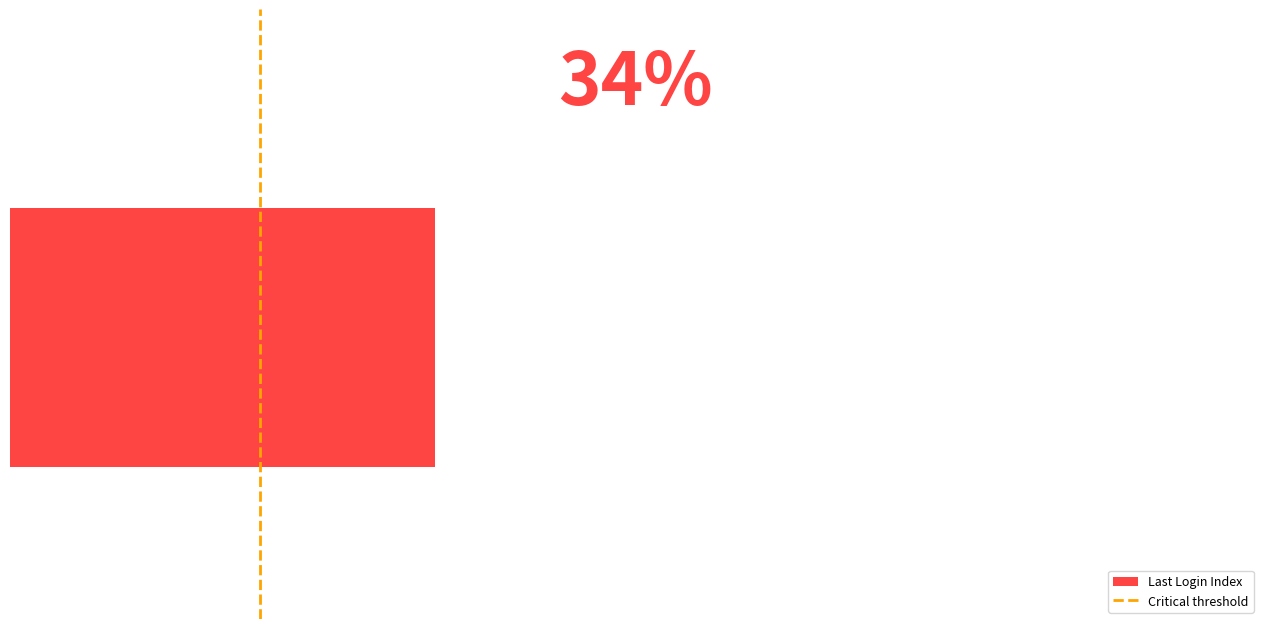

The value at 20 is 0. True or false?

True